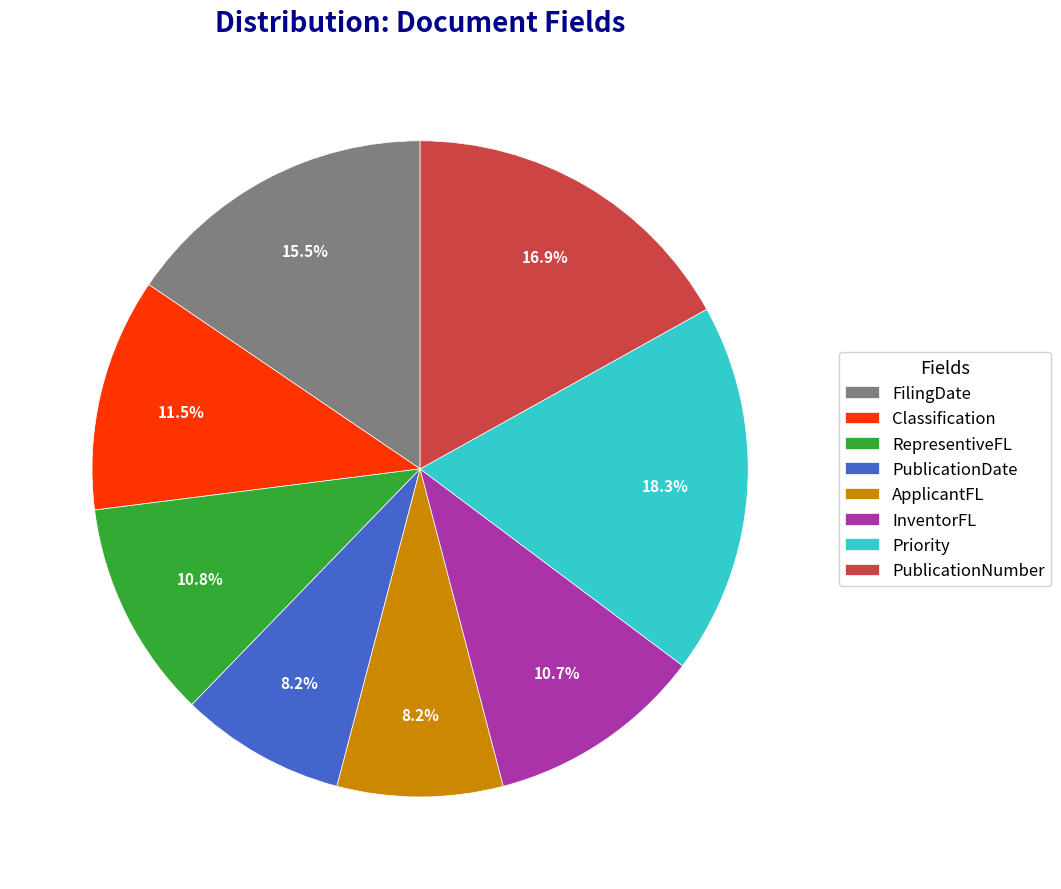

Does FilingDate represent more than half of the total?

No